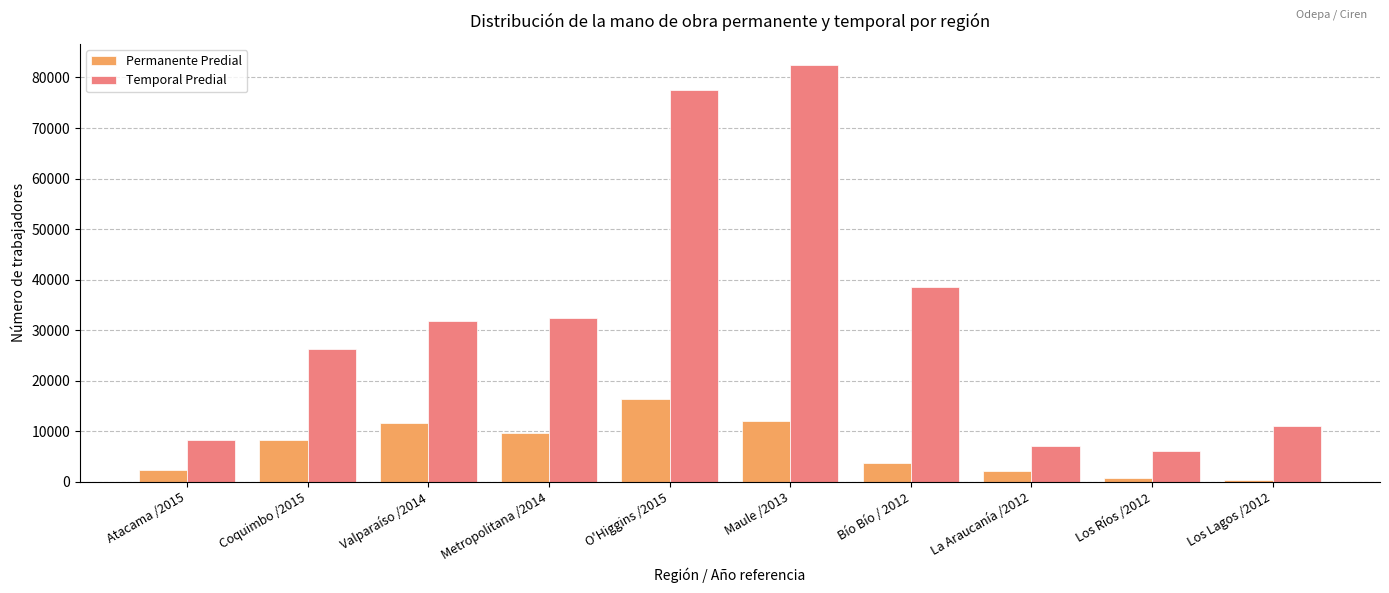

Are the bars grouped side by side (vs. stacked)?

Yes